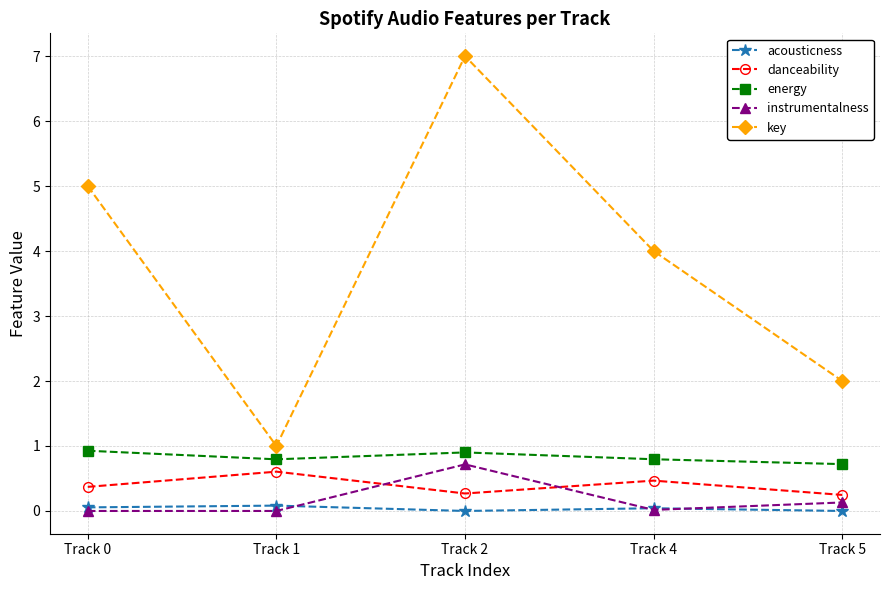

The value of acousticness at Track 2 is 0.0. True or false?

True